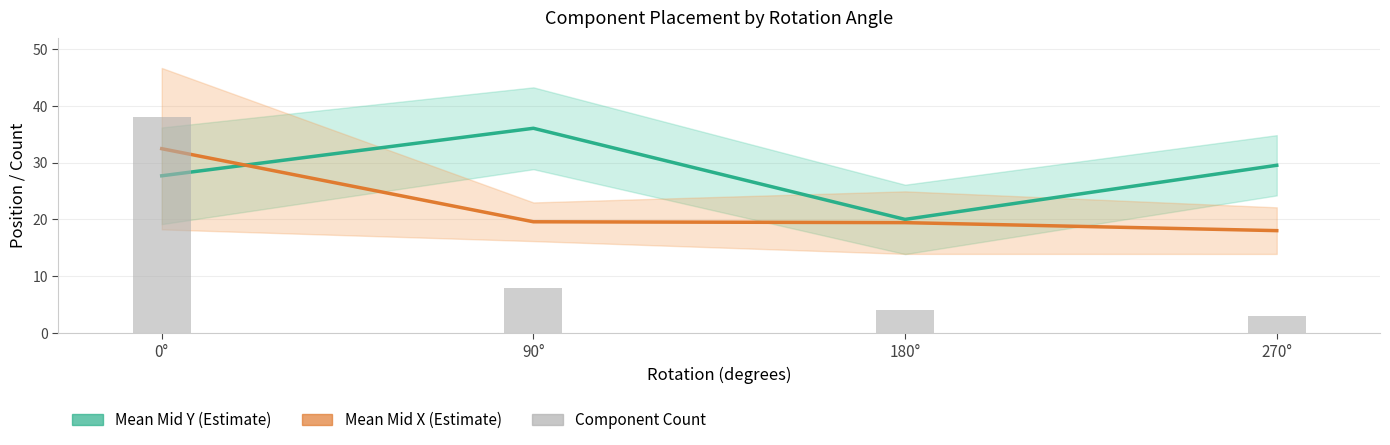

Which category has the lowest value across all series?

270°